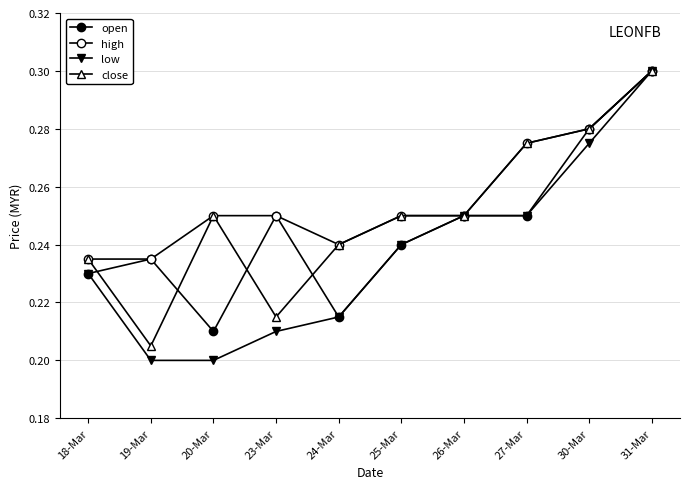

What is the label of the 3rd point from the right?

27-Mar